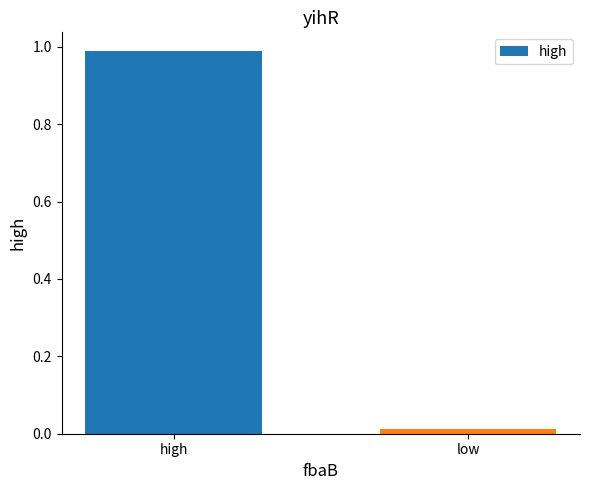

Does the chart contain any negative values?

No